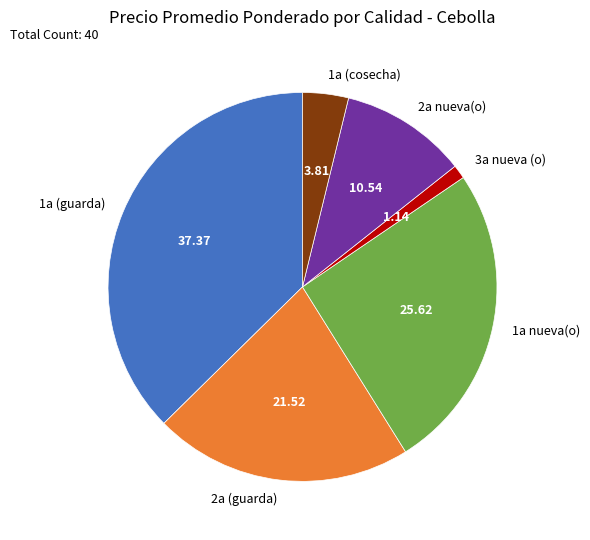

Which category has the smallest portion of the pie?

3a nueva (o)